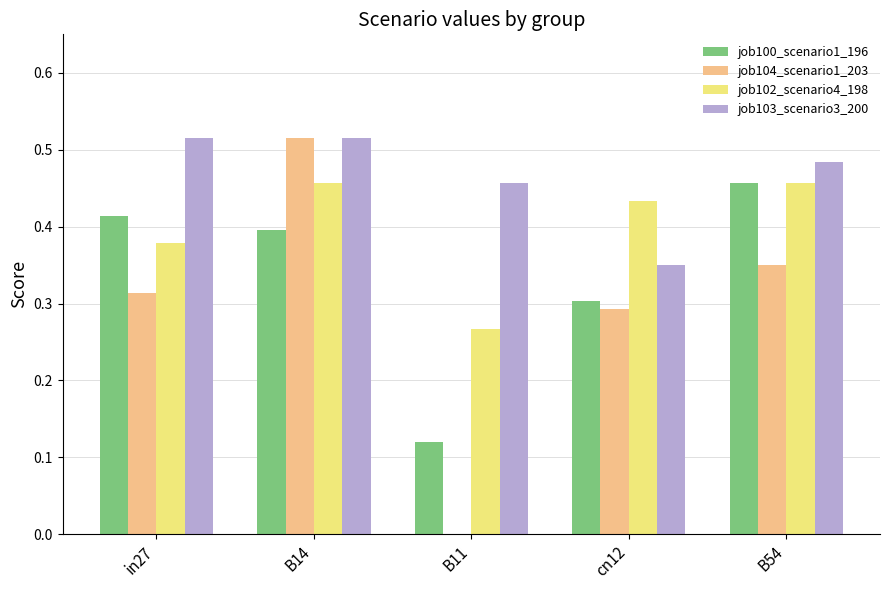

What is the sum of the job100_scenario1_196 values at B14 and B54?

0.9